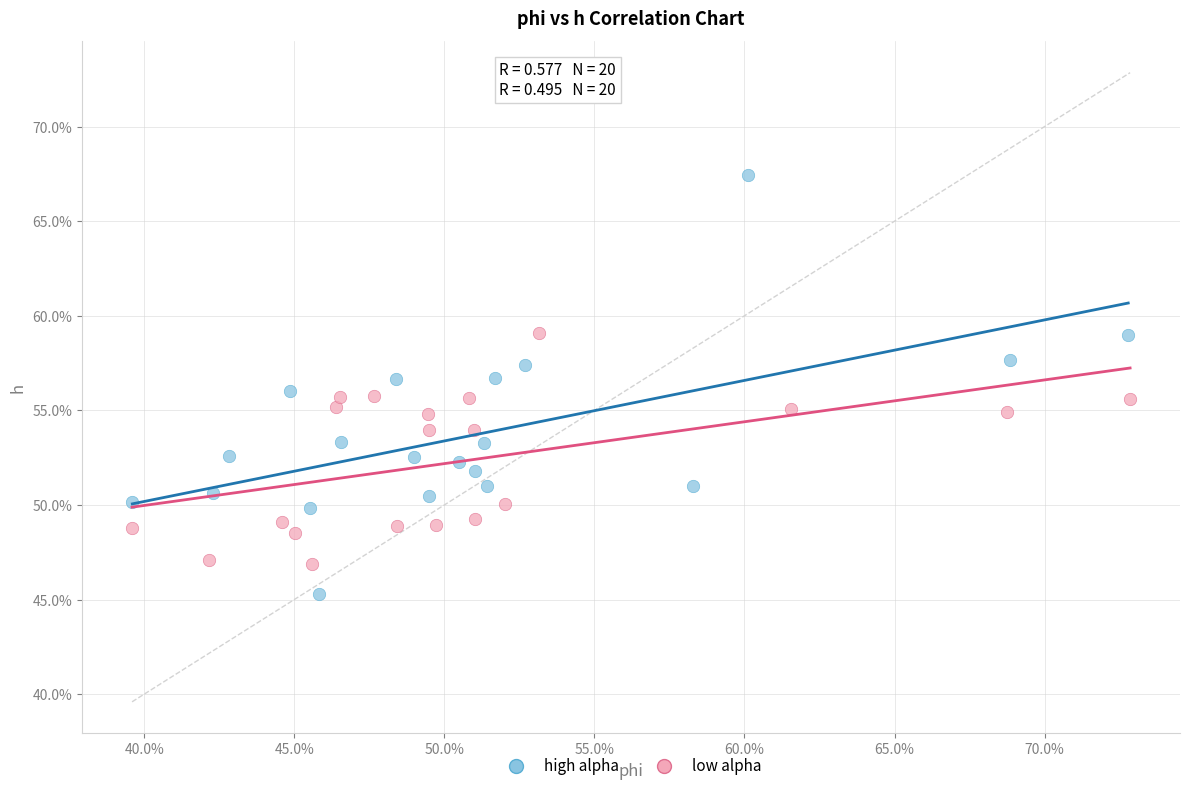

What are all the series names shown in the legend?

high alpha, low alpha